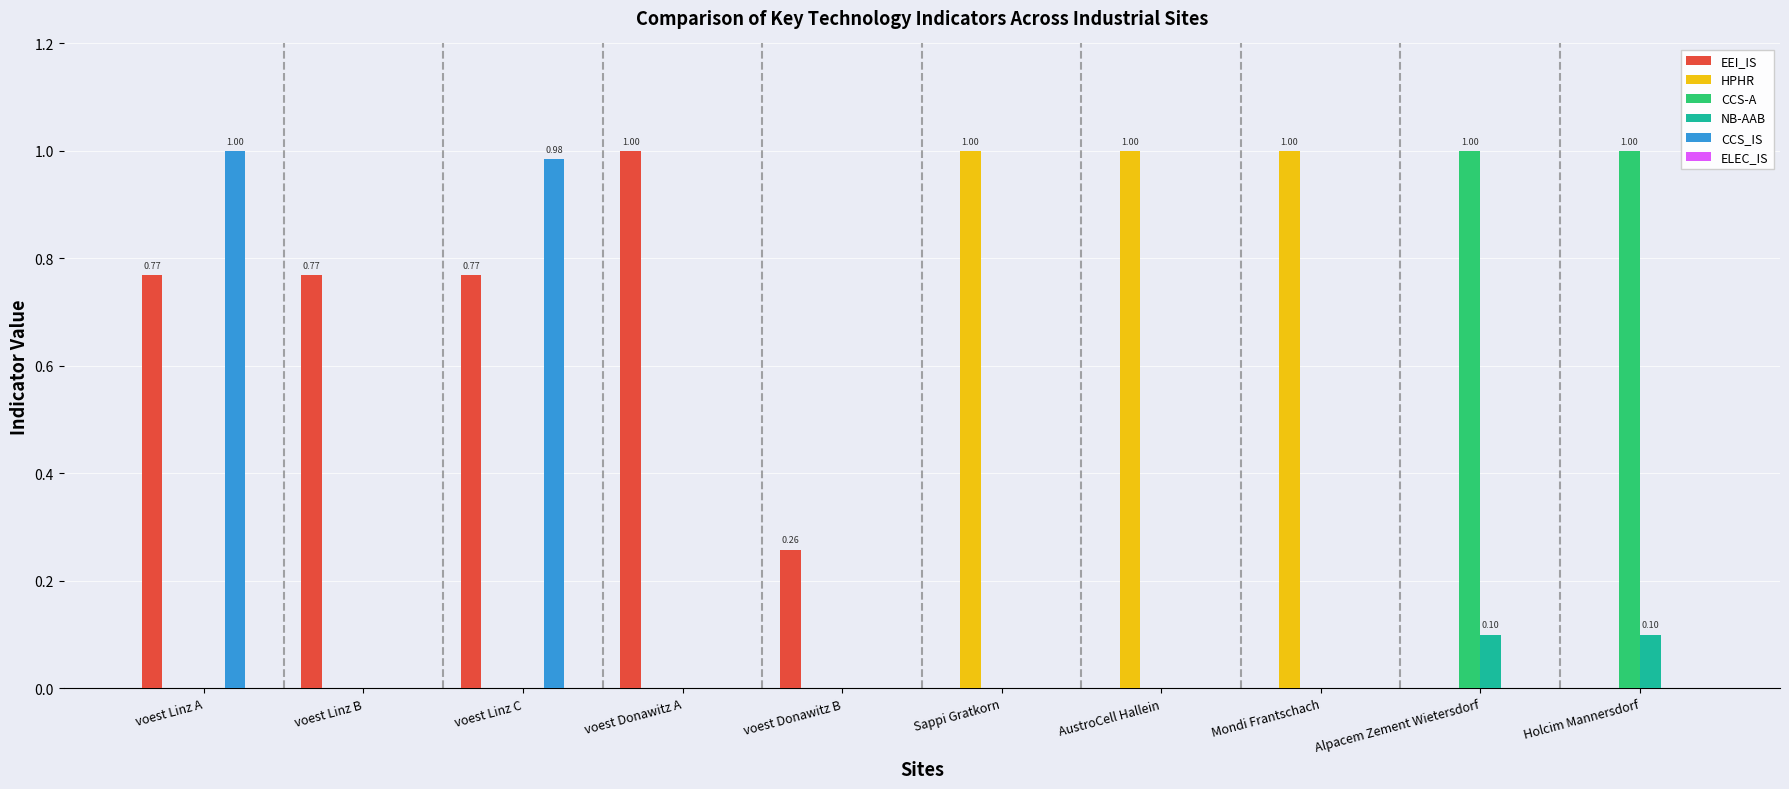

Are the bars grouped side by side (vs. stacked)?

Yes